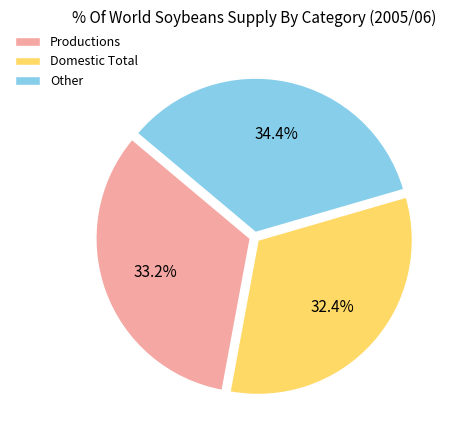

Count the number of slices in the pie.

3